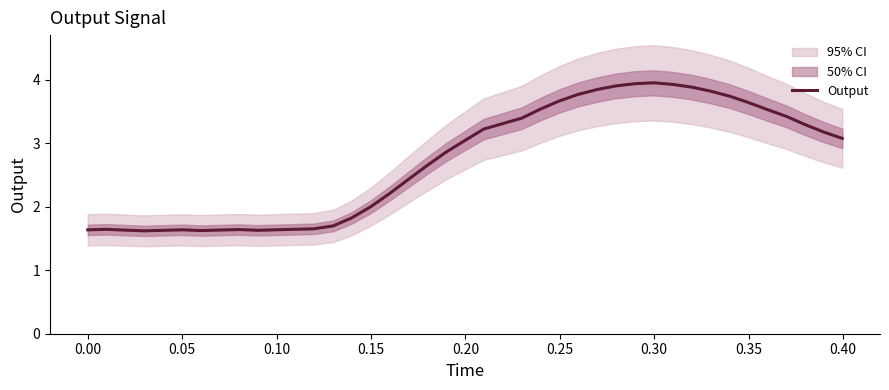

How many series are shown in this chart?

1